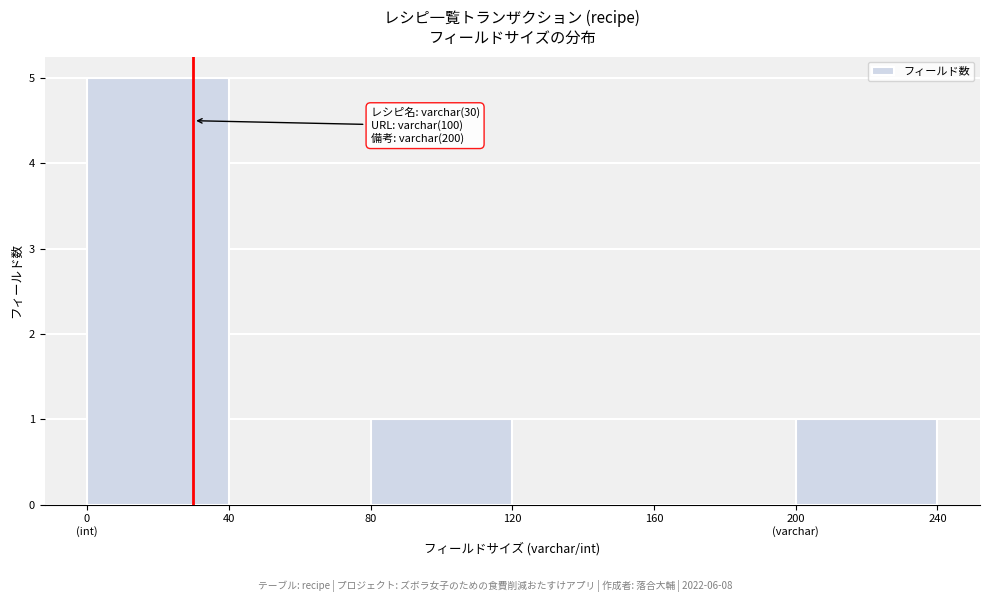

What is the sum of all values?

7